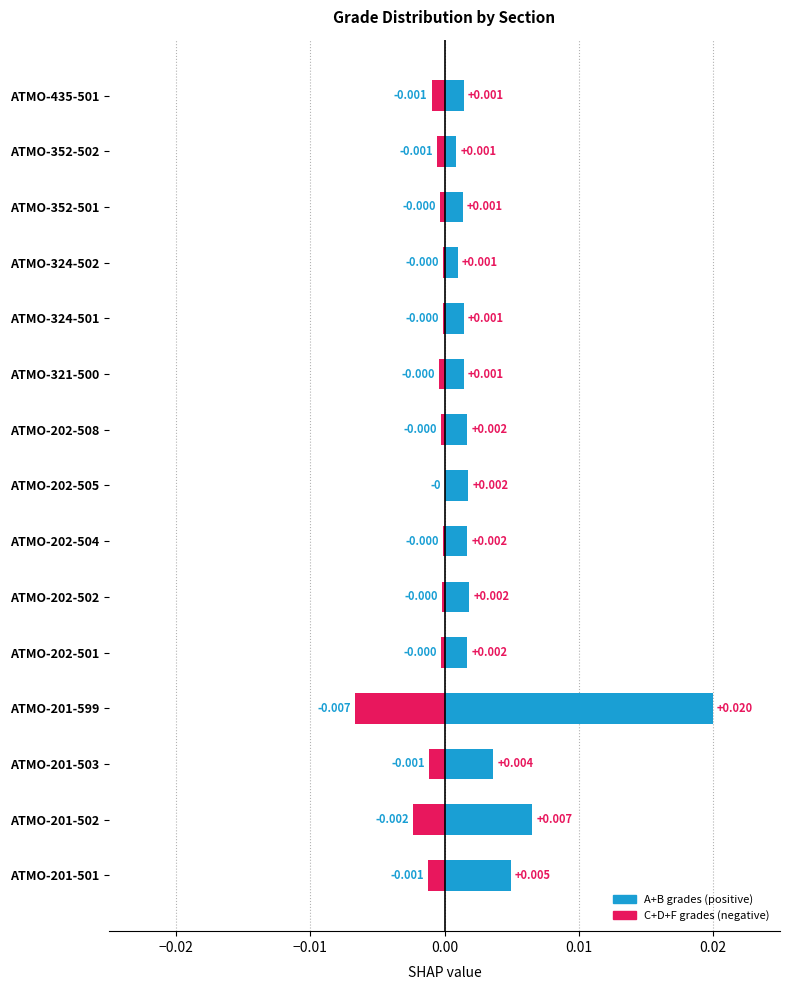

Which series has the largest total across all categories?

A+B (positive)